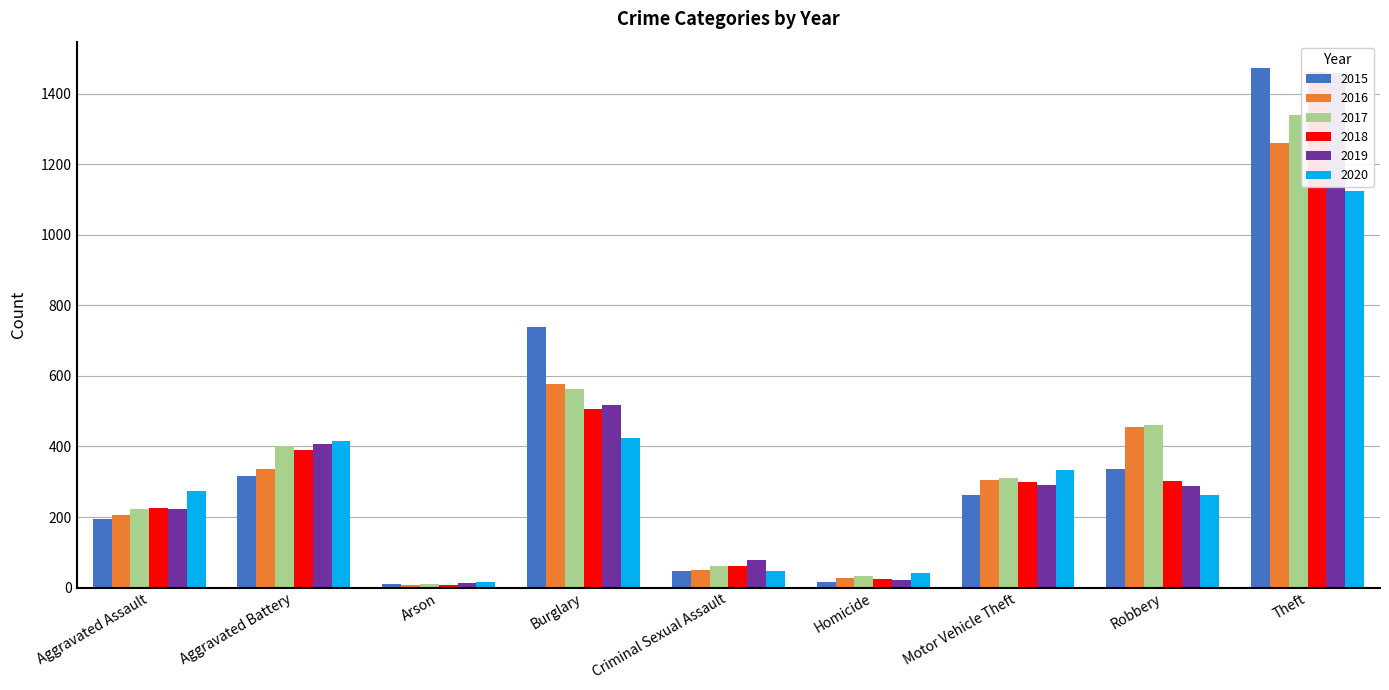

True or false: 2018 has a value of 2441 at Theft.

False